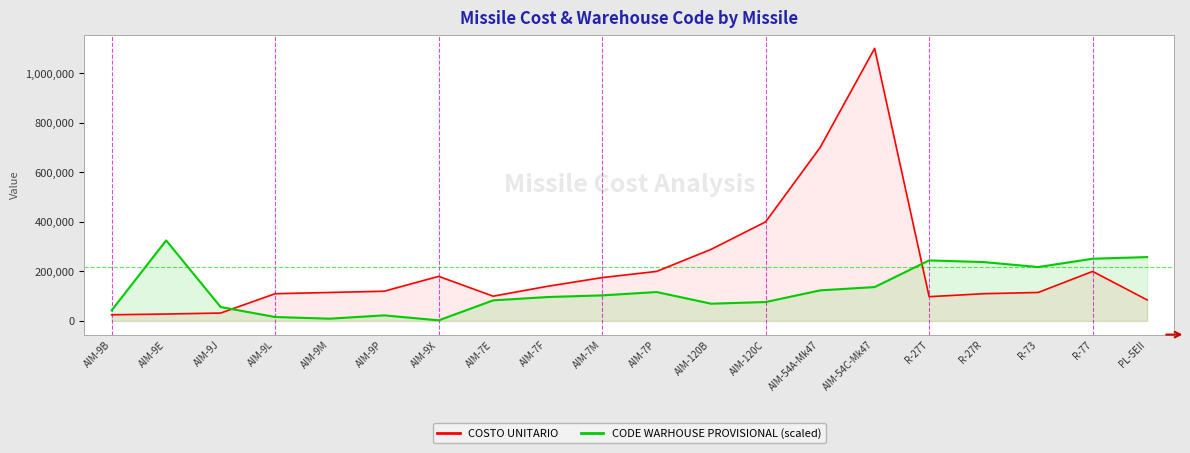

Which series has the widest spread of values?

COSTO UNITARIO